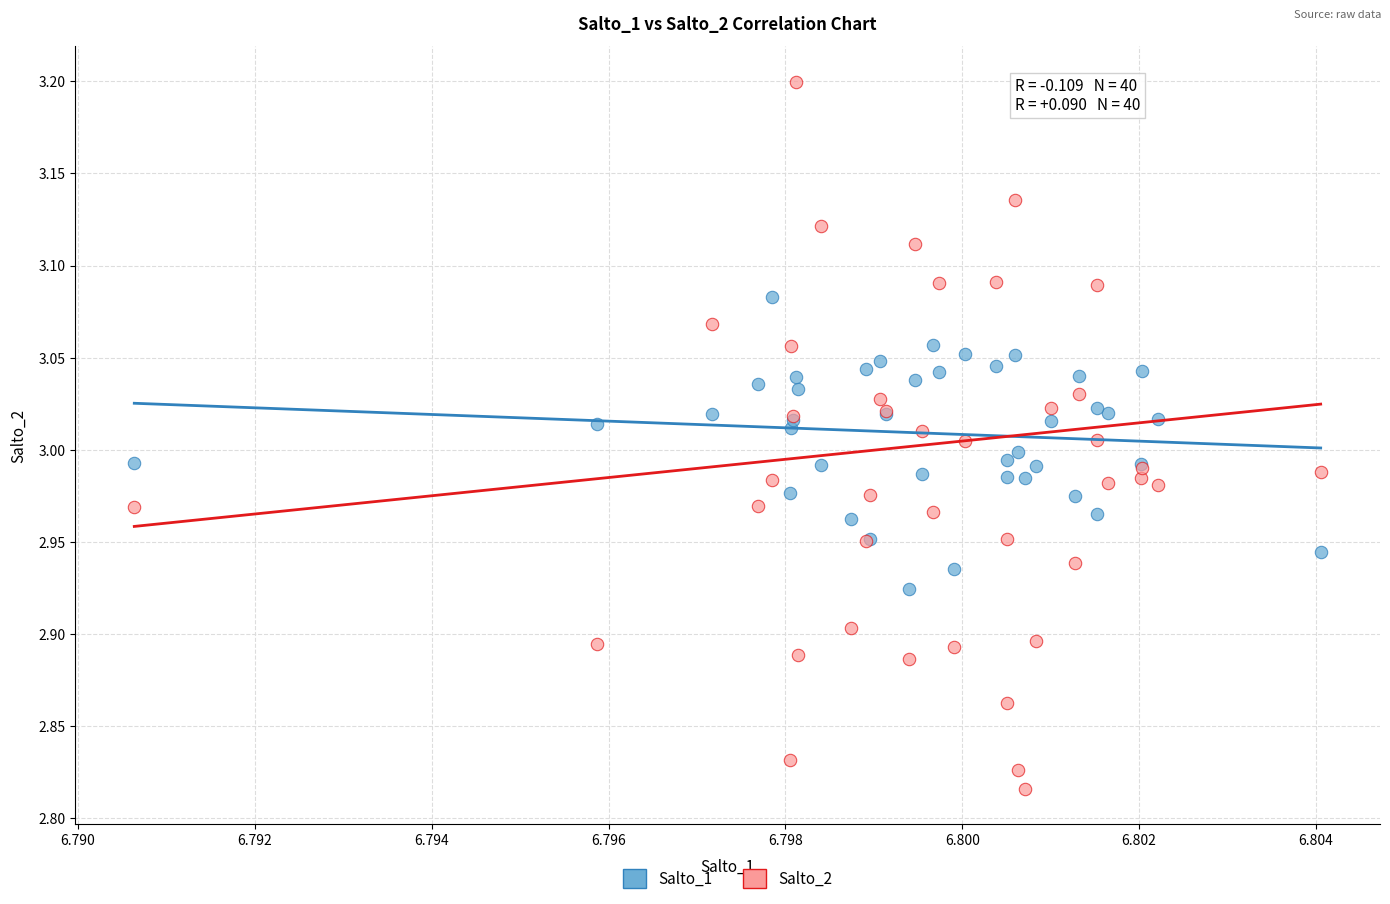

Which series has the widest spread of Y values?

Salto_2